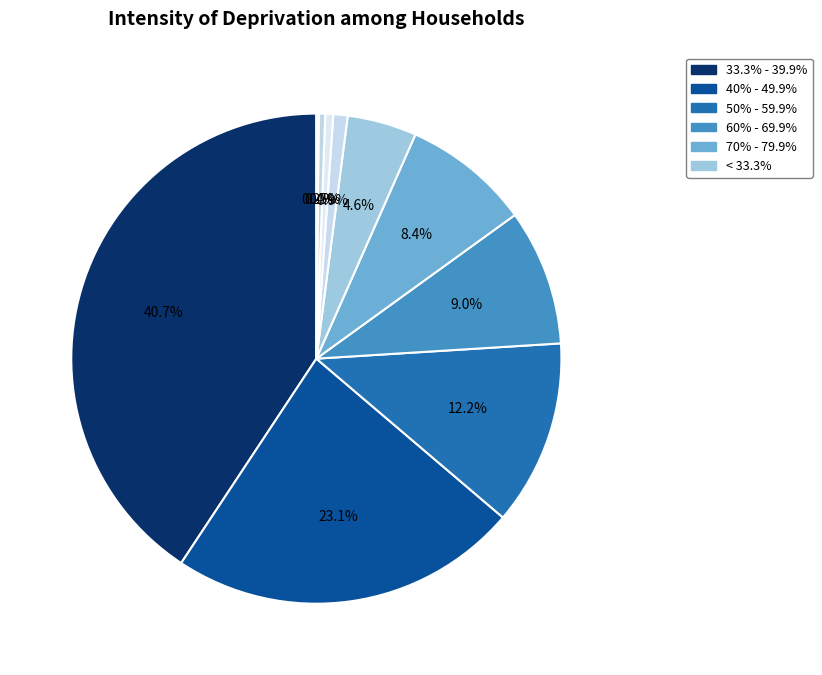

Count the number of slices in the pie.

10